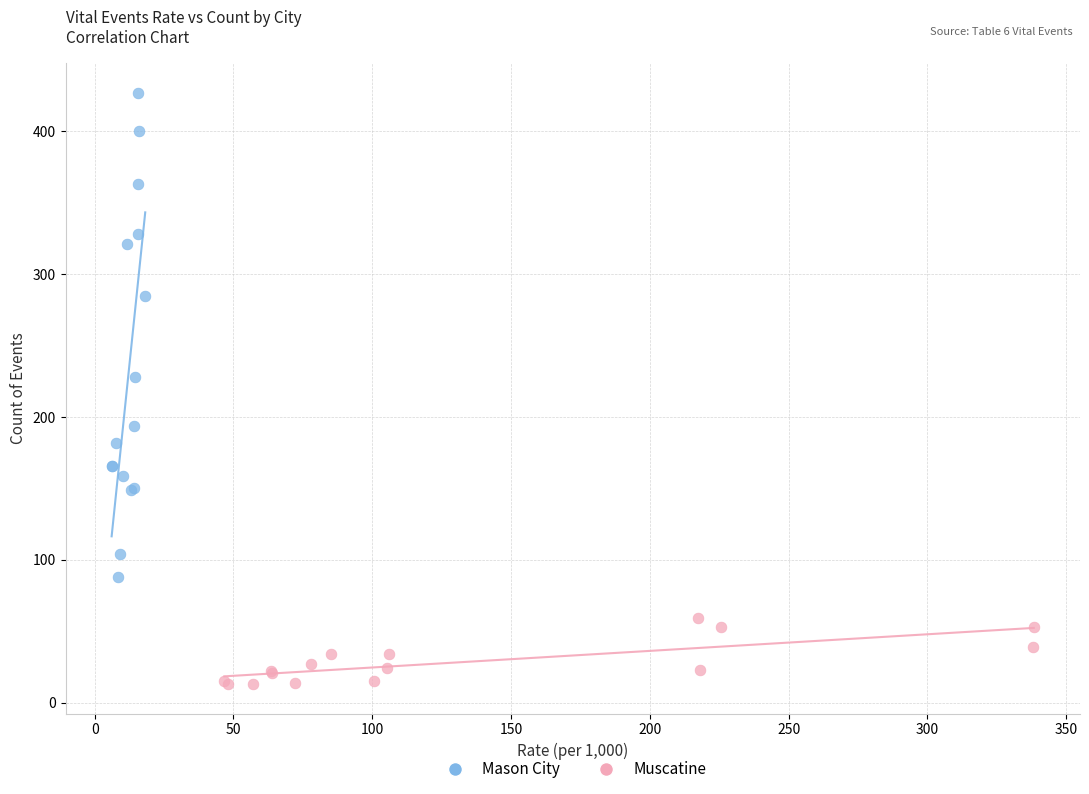

Which series has the largest Y range (max minus min)?

Mason City